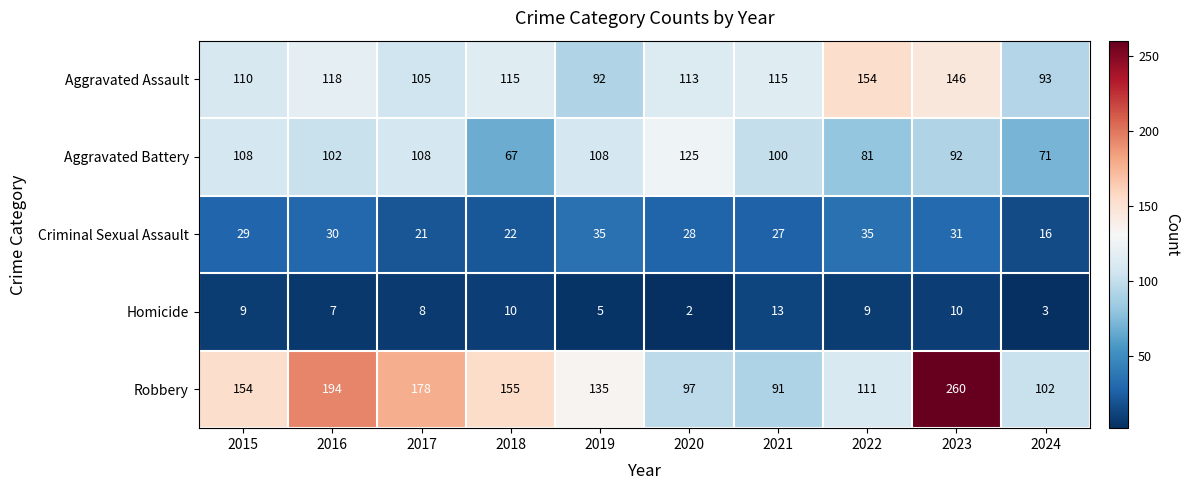

At 2015, list the series in order from largest to smallest.

Robbery, Aggravated Assault, Aggravated Battery, Criminal Sexual Assault, Homicide